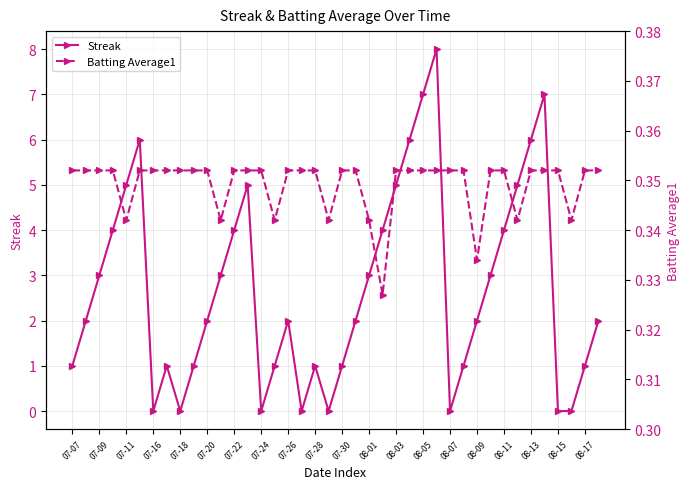

Does the chart have visible grid lines?

Yes